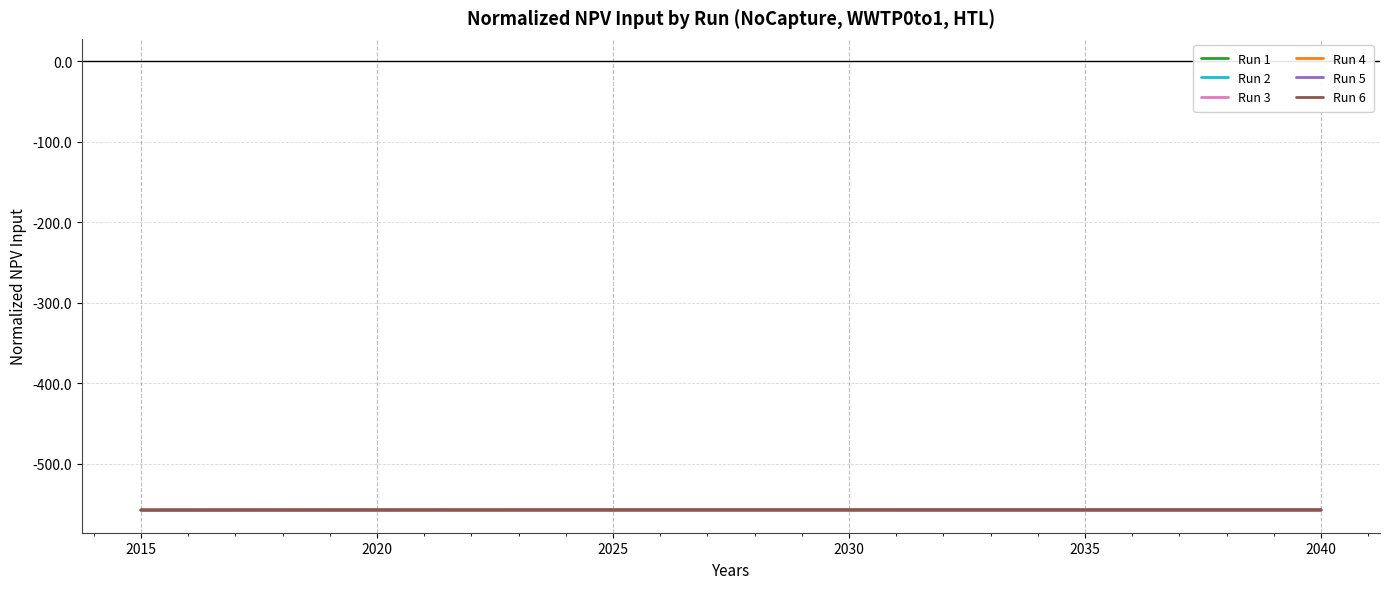

What is the maximum value for Run 4?

-557.2